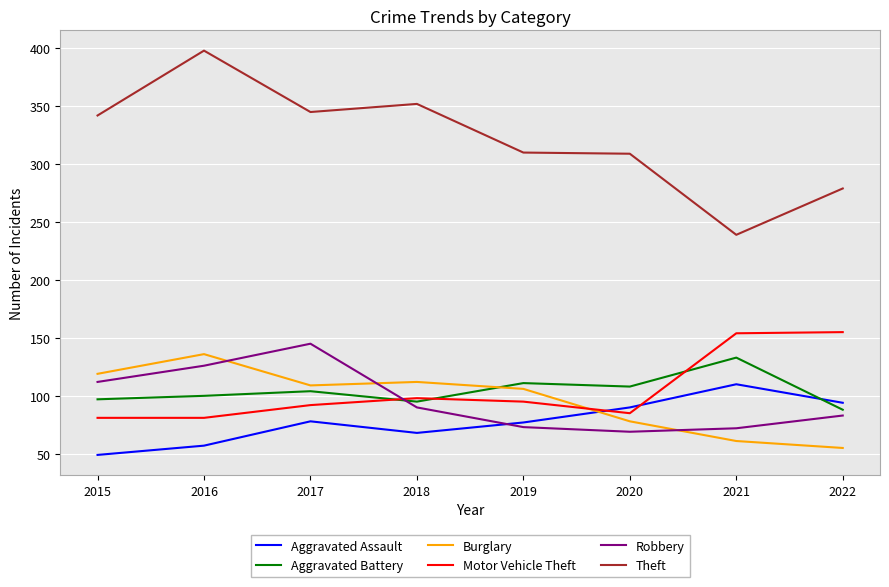

Rank the series at 2016 from lowest to highest value.

Aggravated Assault, Motor Vehicle Theft, Aggravated Battery, Robbery, Burglary, Theft